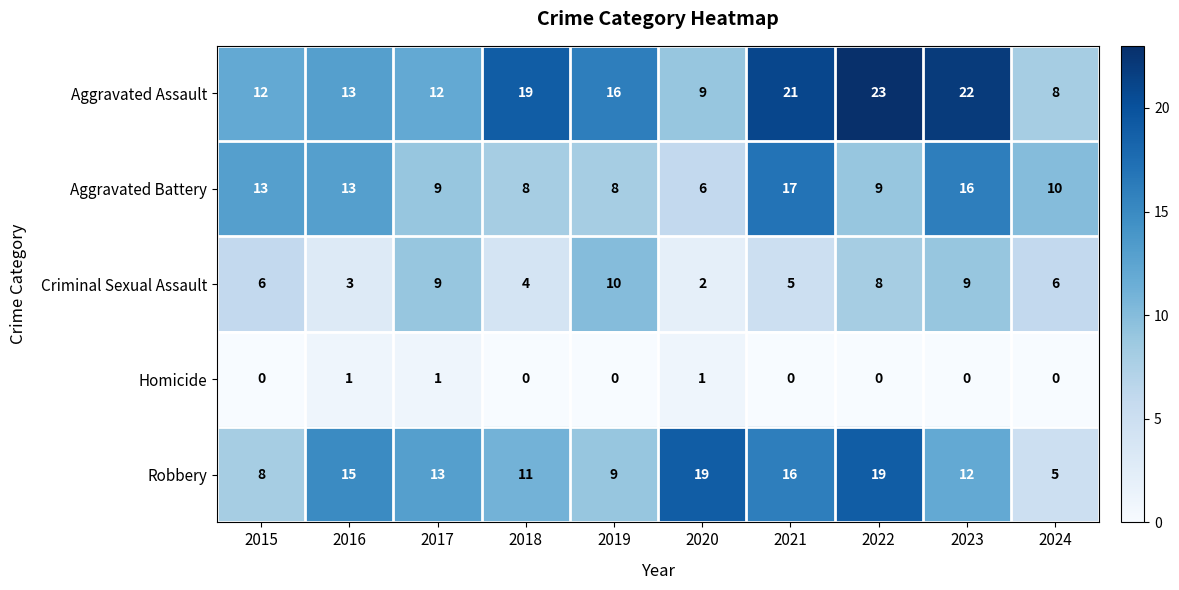

How many Criminal Sexual Assault values are between 4 and 9?

7